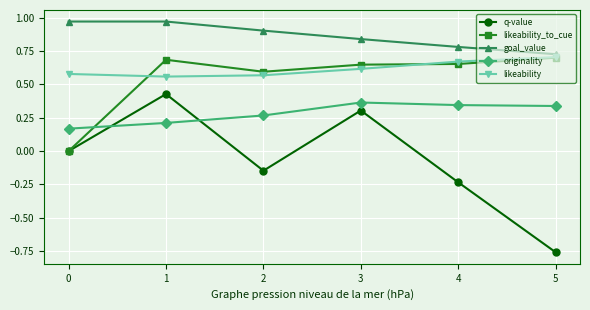

In originality, how many points are higher than both neighbors (excluding endpoints)?

1